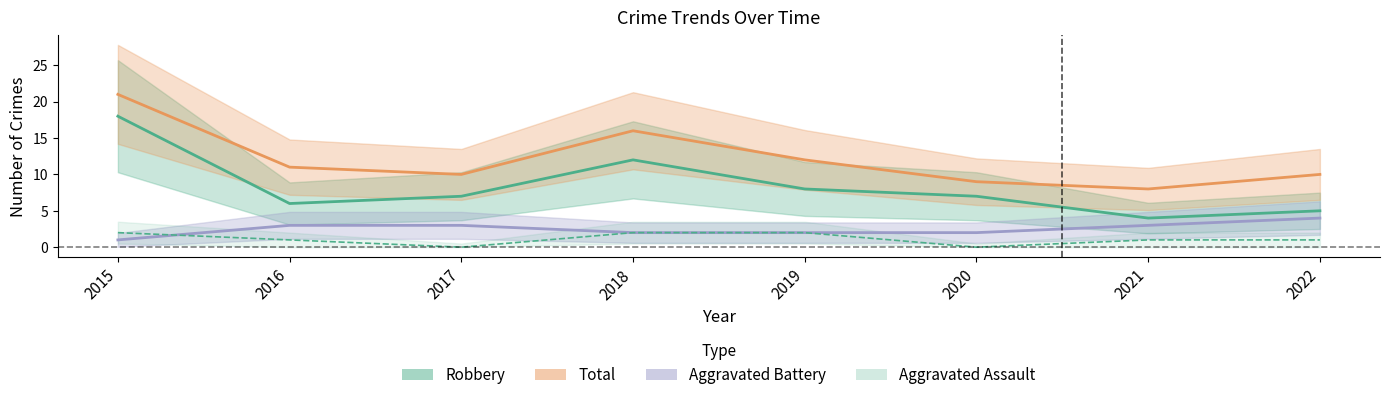

How many lines are shown in the chart?

4